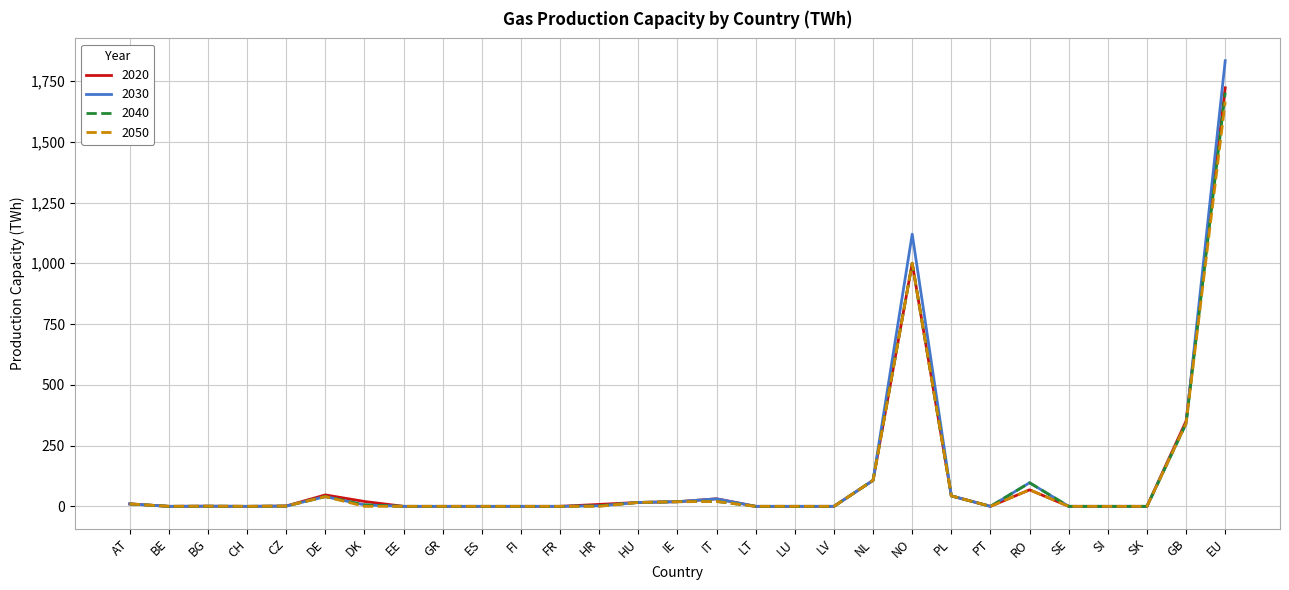

At which category is the sum across all series the highest?

EU